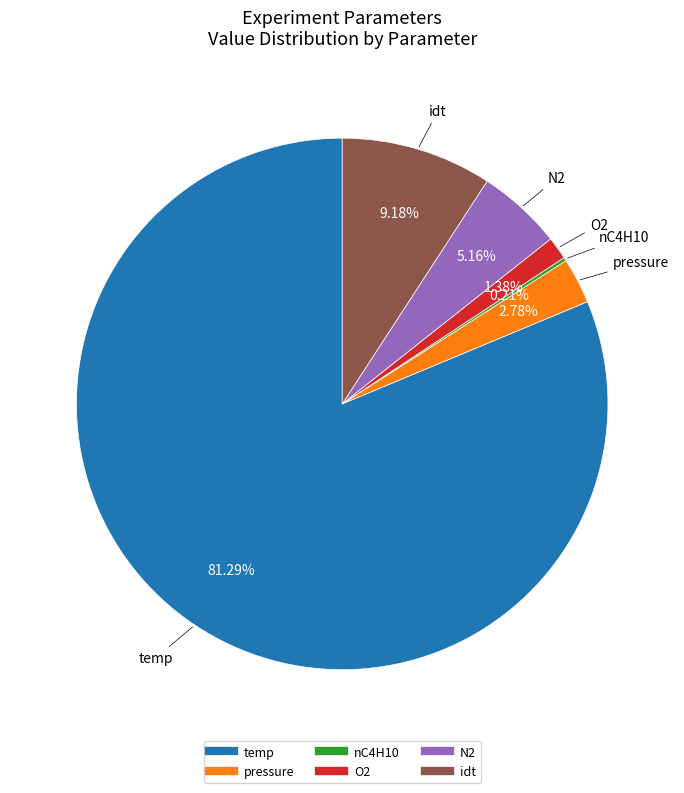

Combined, do O2 and temp account for over 50%?

Yes